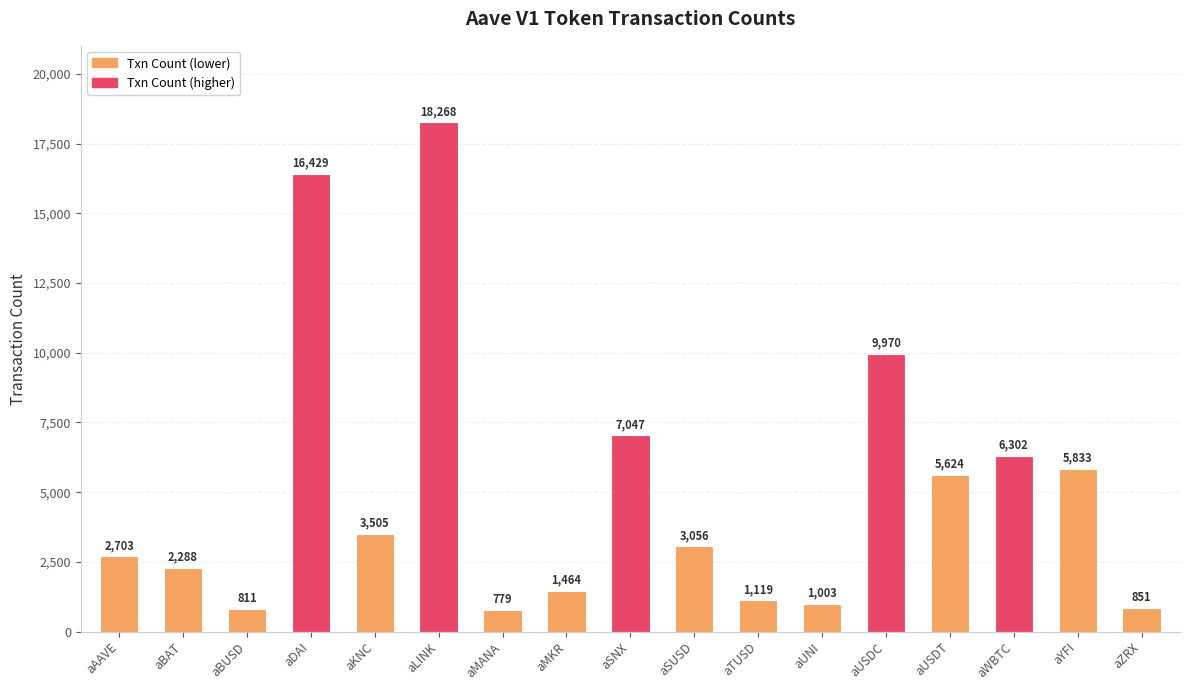

Approximately how many times larger is the value at aAAVE compared to aZRX?

3.2